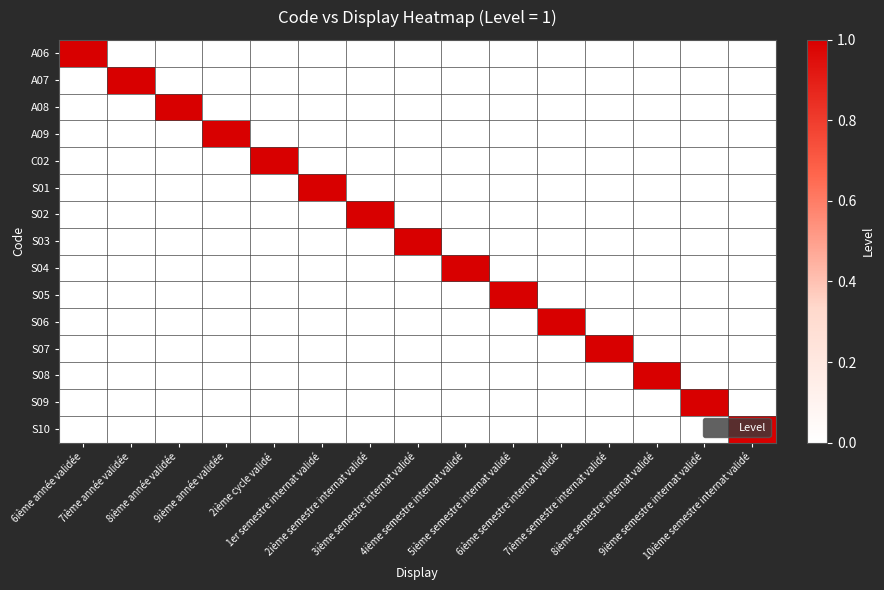

What is the greatest value displayed?

1